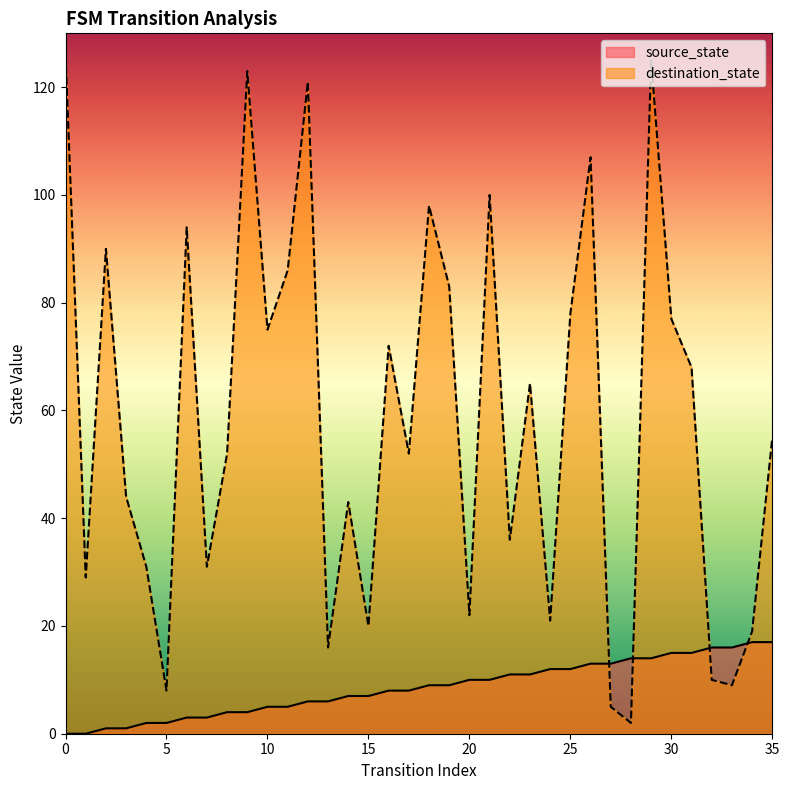

True or false: source_state and destination_state cross at least once.

True